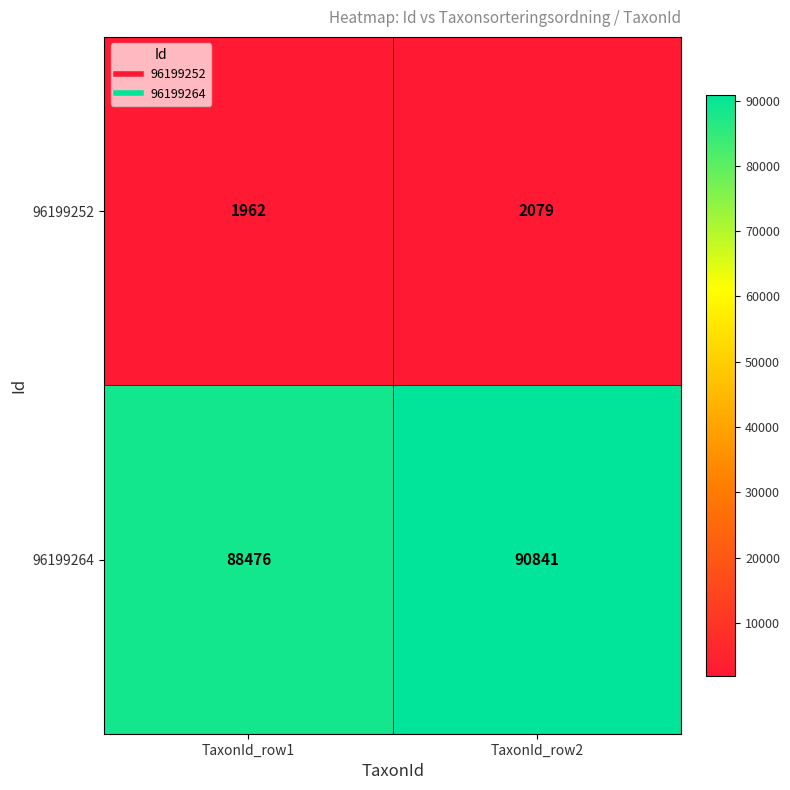

Where is 96199264 nearest to the value 89658?

TaxonId_row1